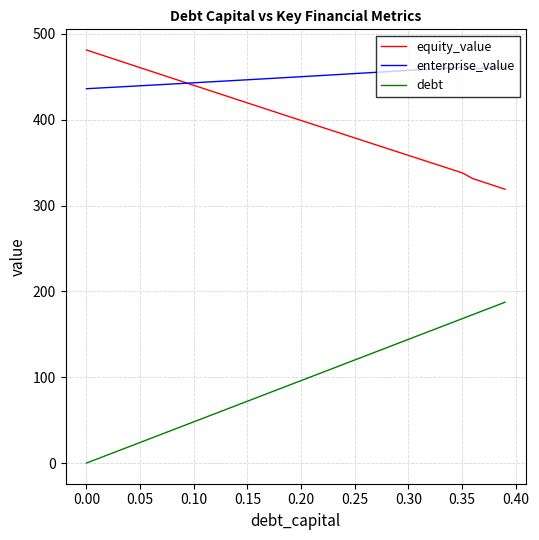

Which series has the largest total across all categories?

enterprise_value